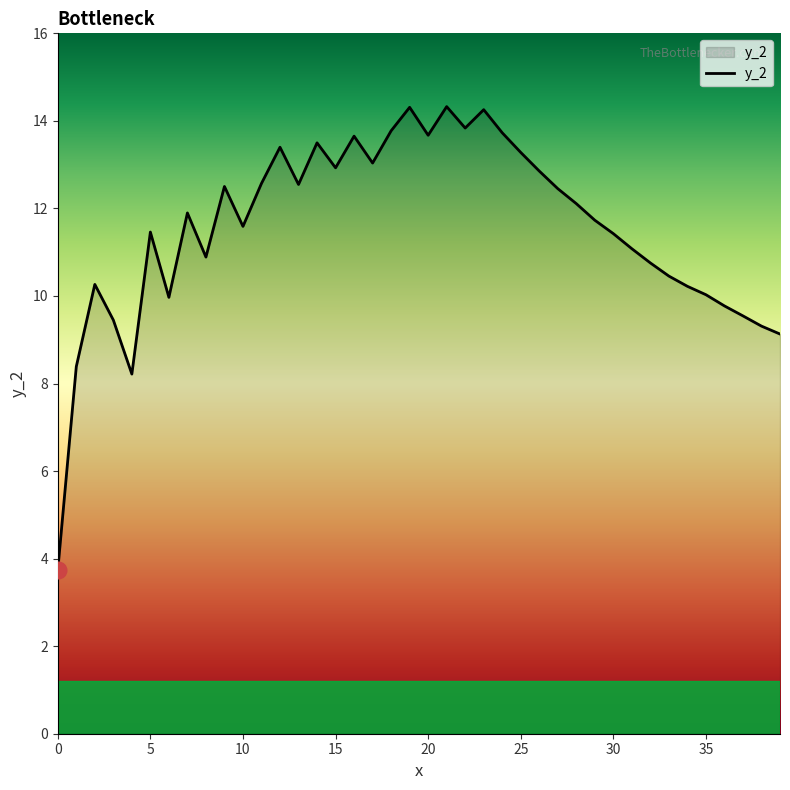

How many categories are shown in the chart?

40